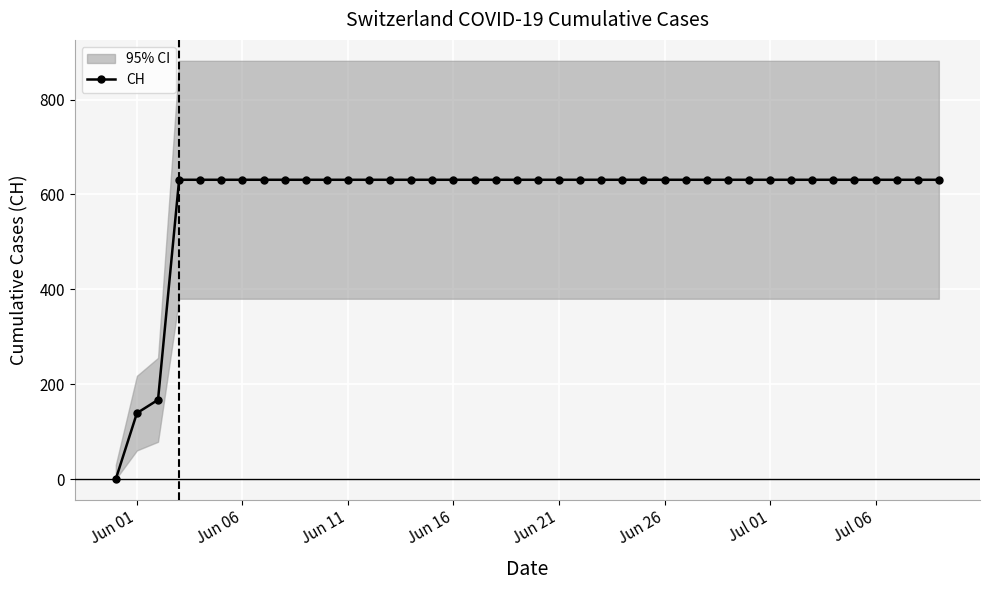

Is this an area chart (filled region under the line)?

No